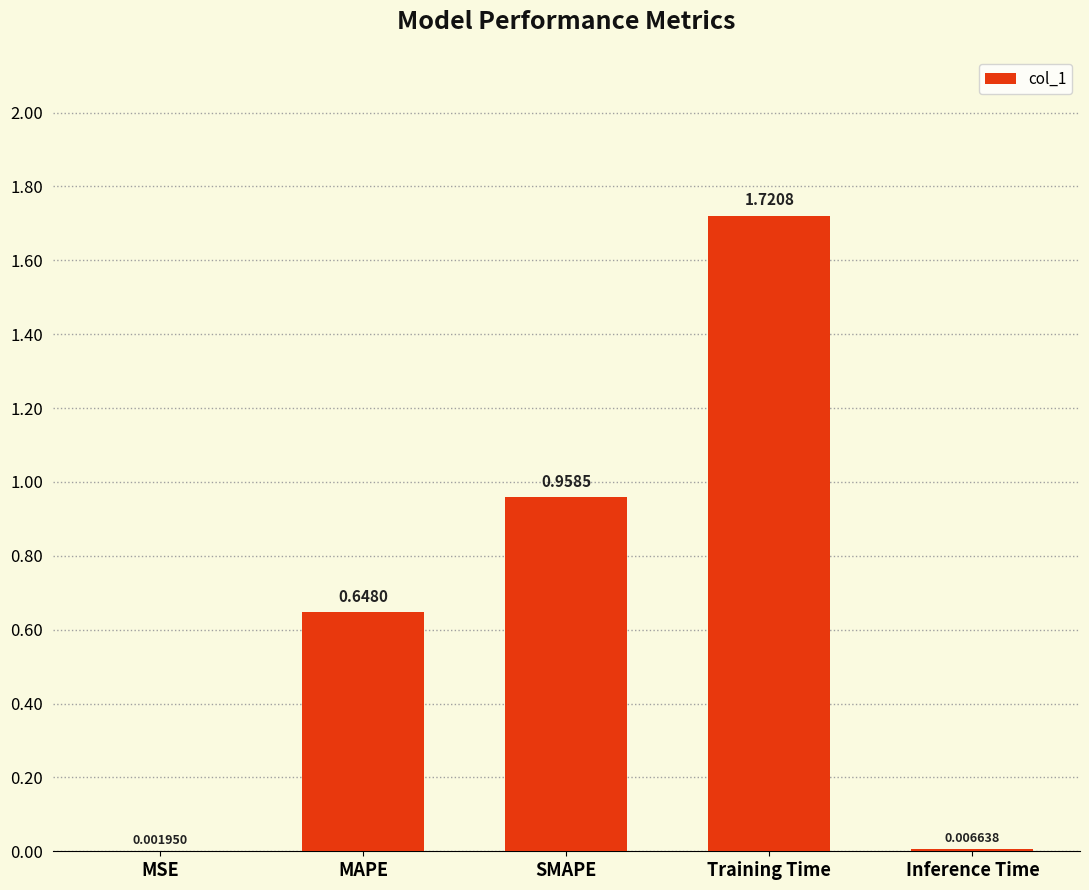

What is the average value?

0.7